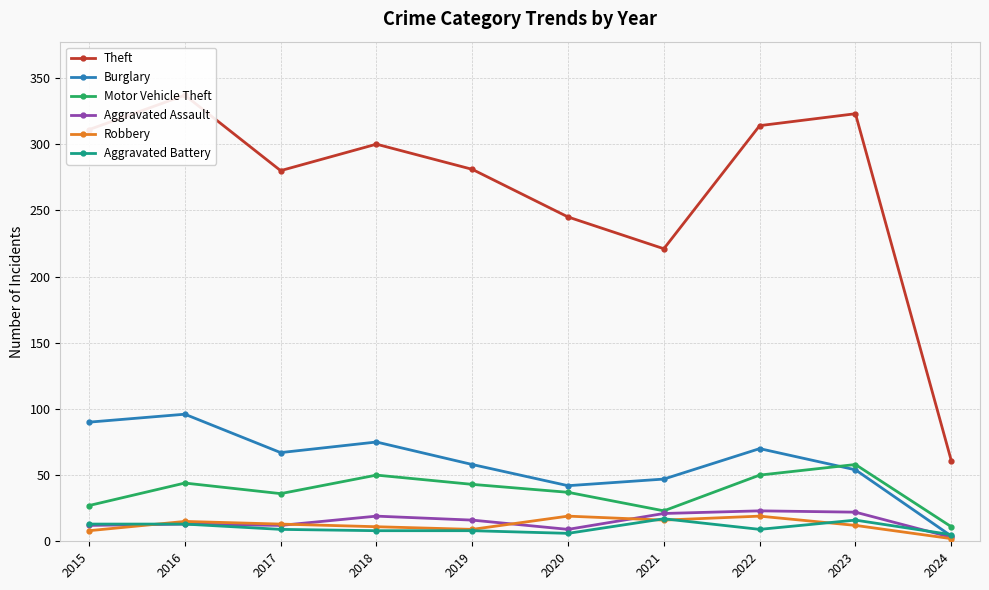

True or false: Burglary and Theft intersect in this chart.

False